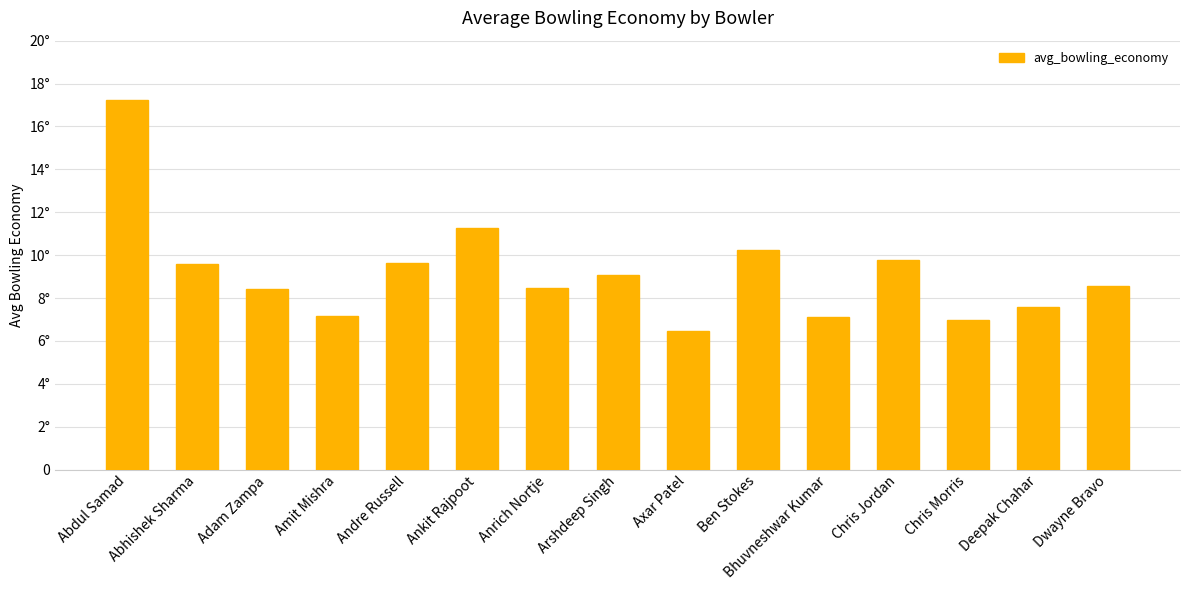

Reading right to left, what are all the values shown in this chart?

Dwayne Bravo=8.6	Deepak Chahar=7.6	Chris Morris=7.0	Chris Jordan=9.8	Bhuvneshwar Kumar=7.1	Ben Stokes=10.2	Axar Patel=6.5	Arshdeep Singh=9.1	Anrich Nortje=8.5	Ankit Rajpoot=11.2	Andre Russell=9.6	Amit Mishra=7.2	Adam Zampa=8.4	Abhishek Sharma=9.6	Abdul Samad=17.2